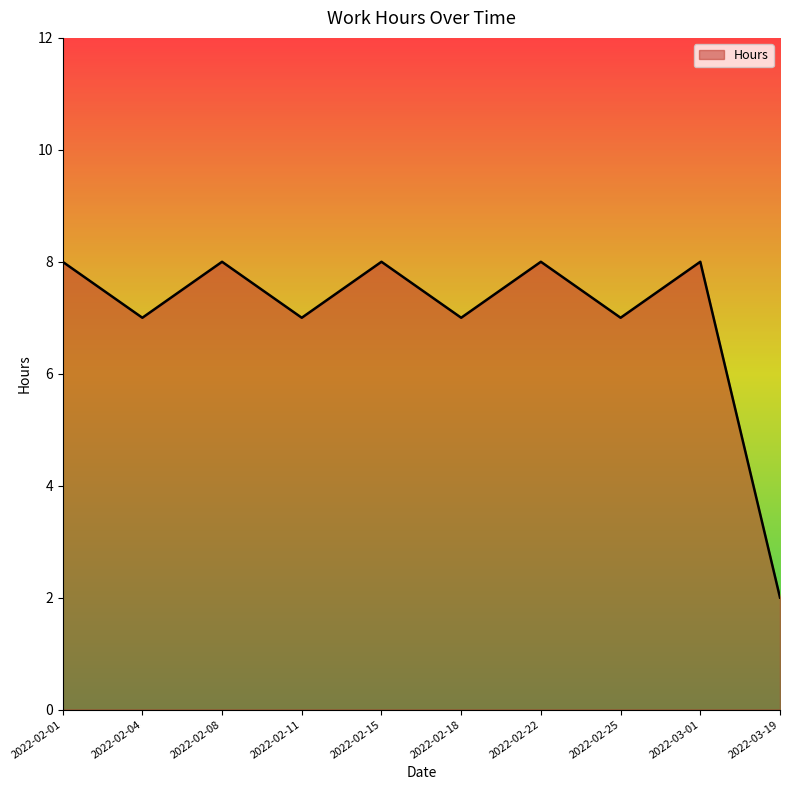

How many values are between 7 and 8?

9